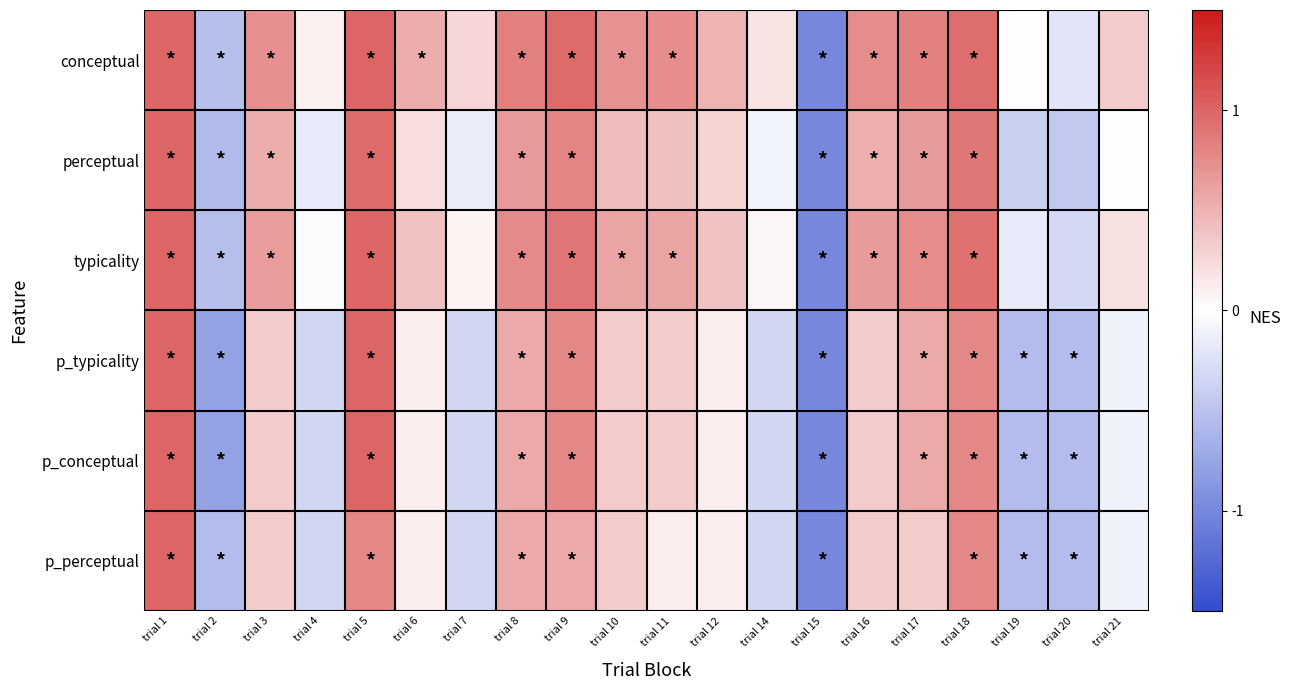

How many data points does each series have?

20